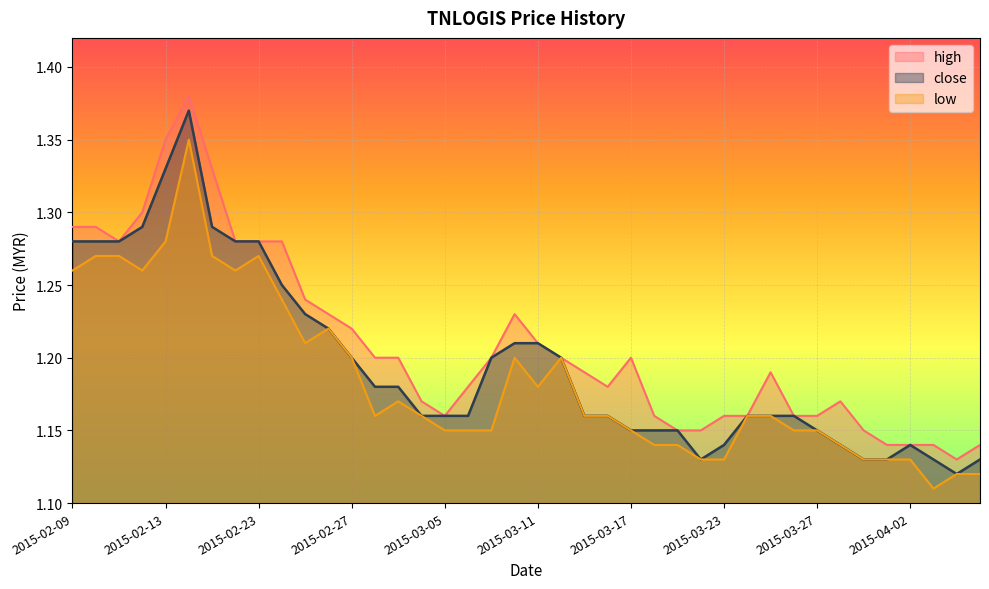

At which label is close closest to 1?

2015-04-06